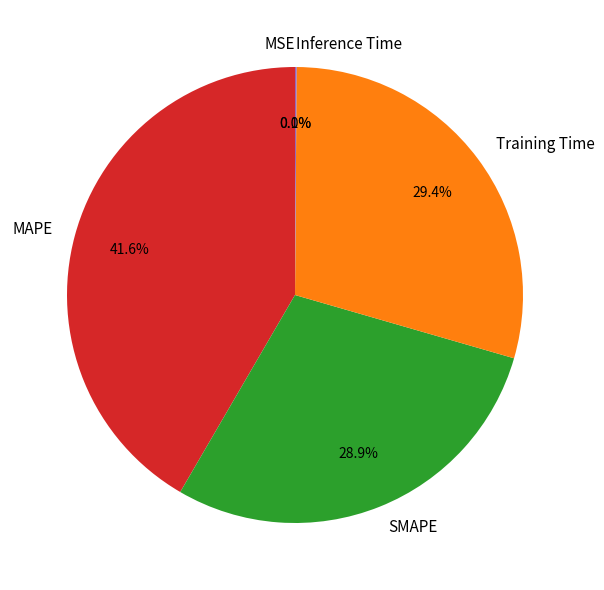

What is the total percentage of MAPE and Training Time?

71.0%